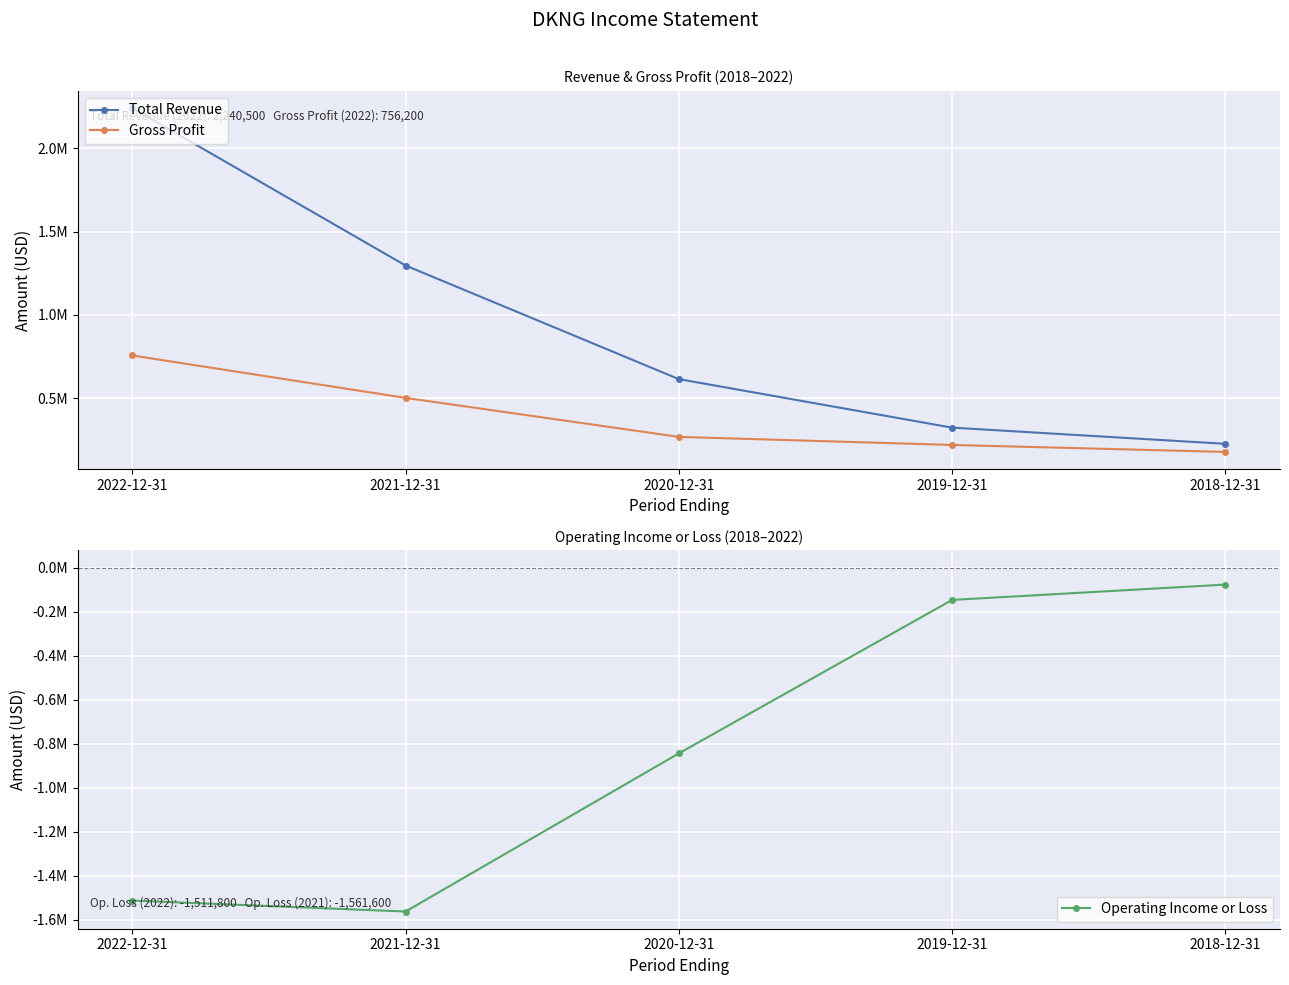

Between 2021-12-31 and 2020-12-31, which series saw the biggest shift?

Operating Income or Loss